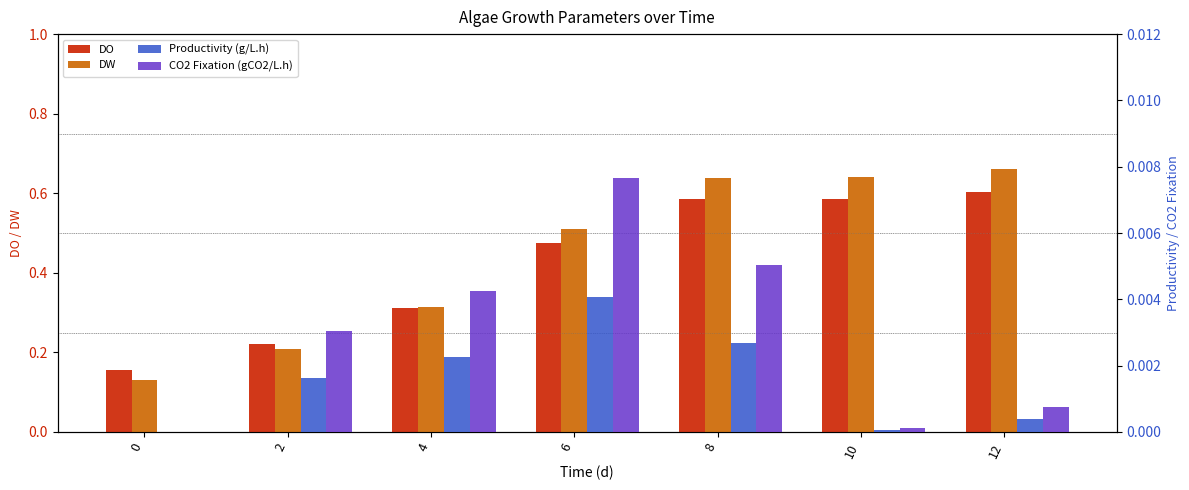

Between 2 and 12, which series saw the biggest shift?

DW